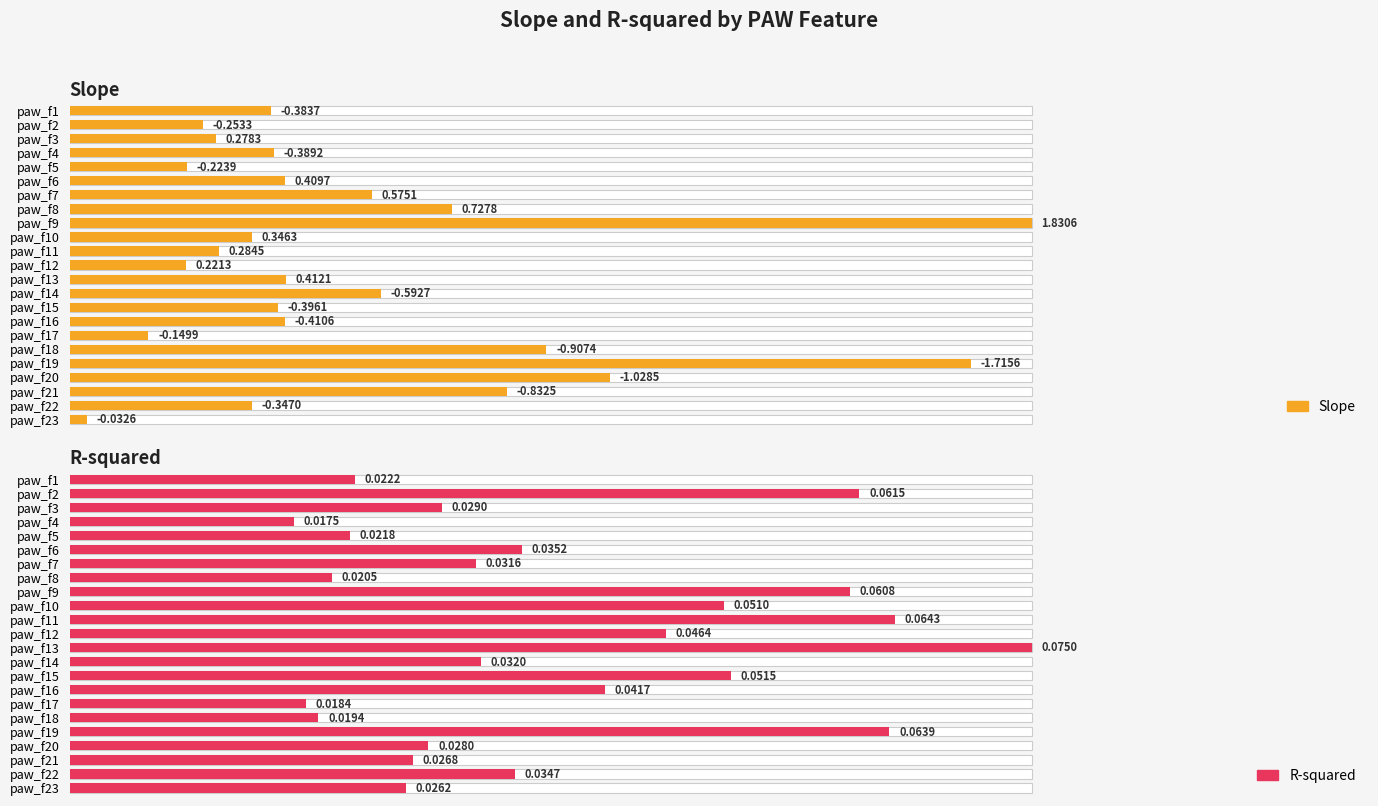

How many distinct data groups are displayed?

2